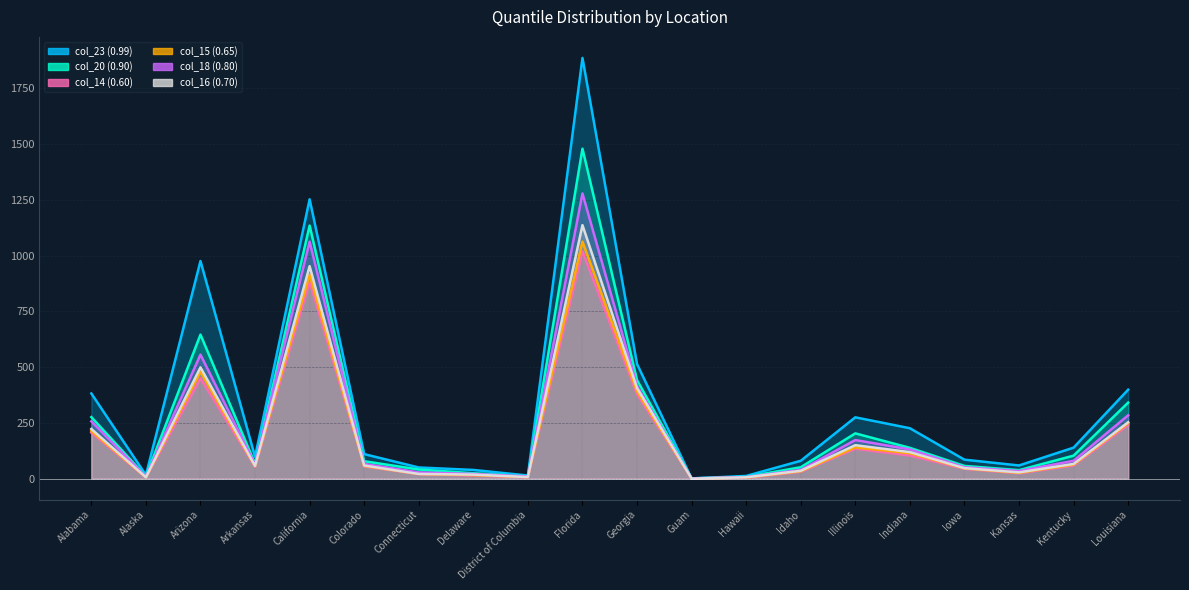

True or false: col_16 (0.70) has a value of 59 at Colorado.

True